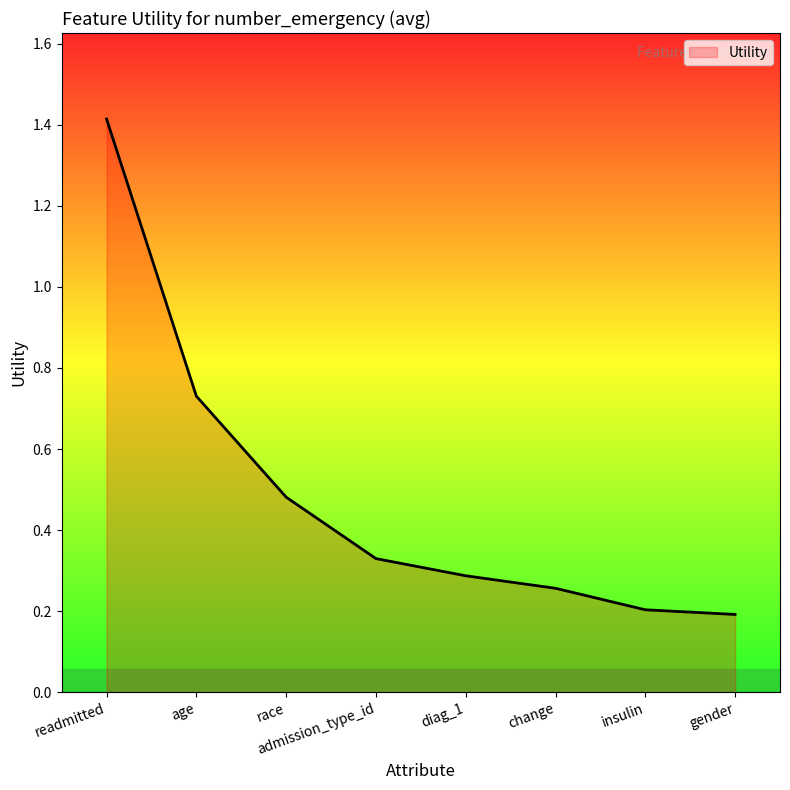

Which has a higher value, gender or race?

race